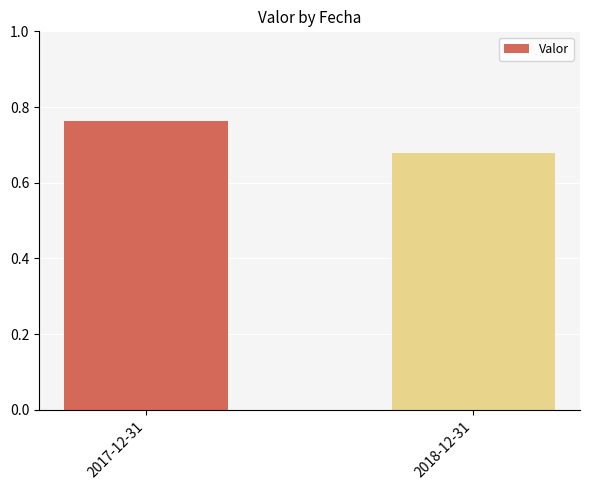

List the labels in order of value, smallest first.

2018-12-31, 2017-12-31